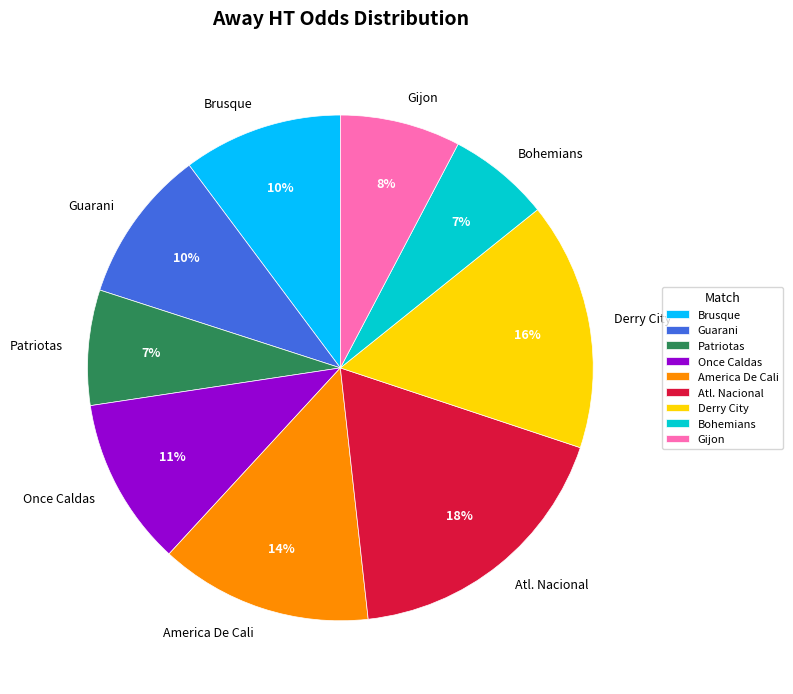

Combined, do Gijon and Patriotas account for over 50%?

No